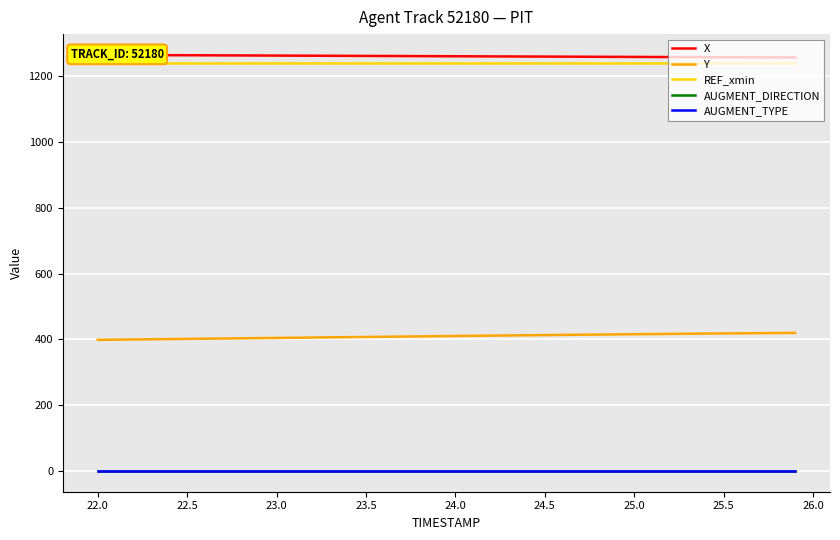

The value of REF_xmin at 24.5 is 1242.0. True or false?

True